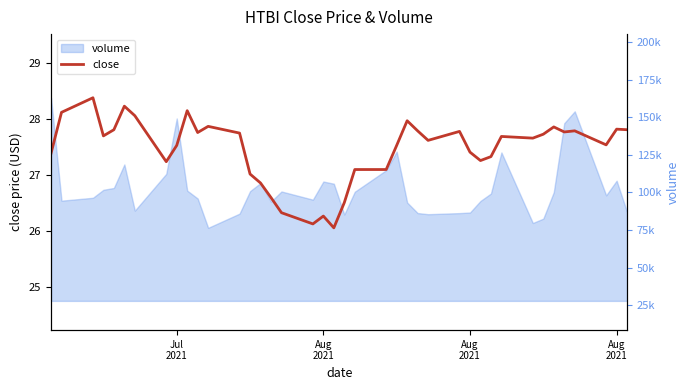

What is the minimum value shown in the chart?

26.1